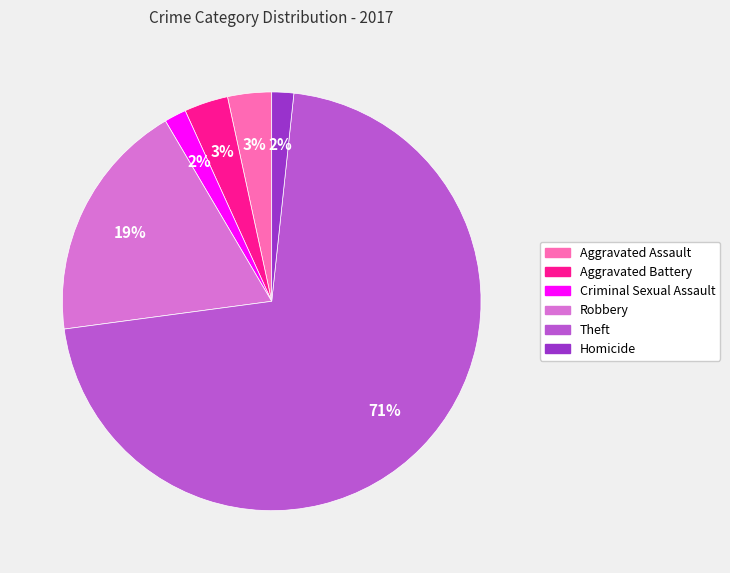

Does Theft represent more than half of the total?

Yes